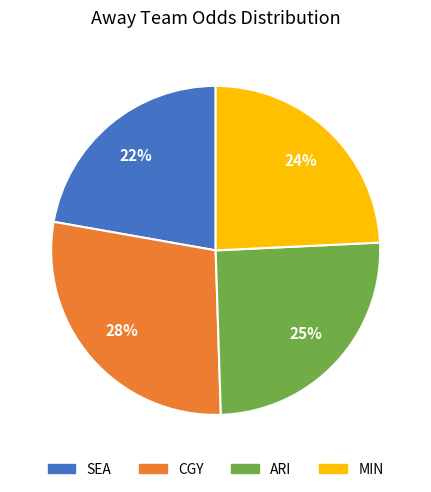

How many slices are in this pie chart?

4